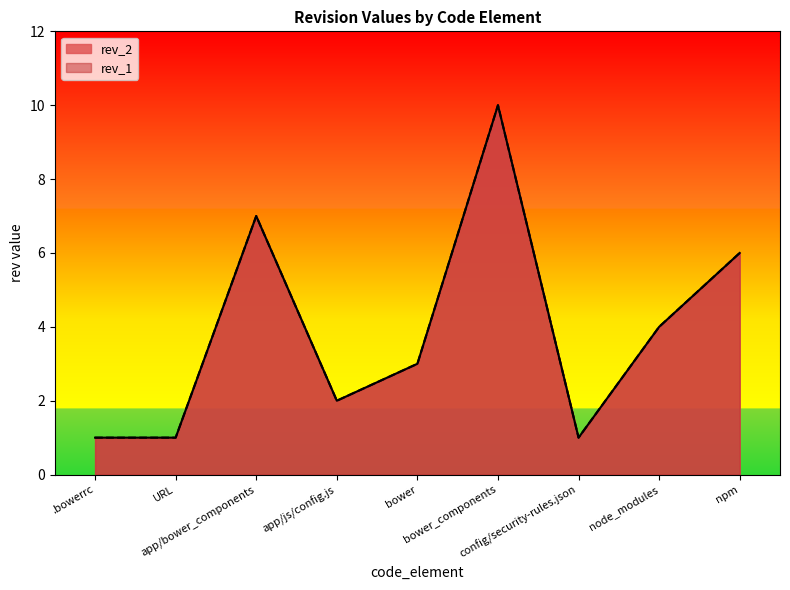

Which series changed the most between config/security-rules.json and node_modules?

rev_2